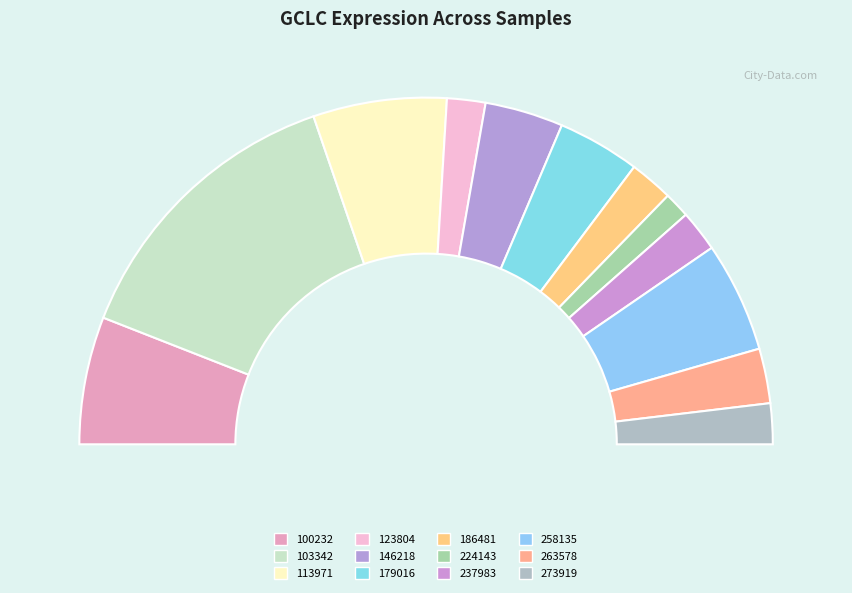

What percentage do 113971 and 123804 together represent?

16.0%